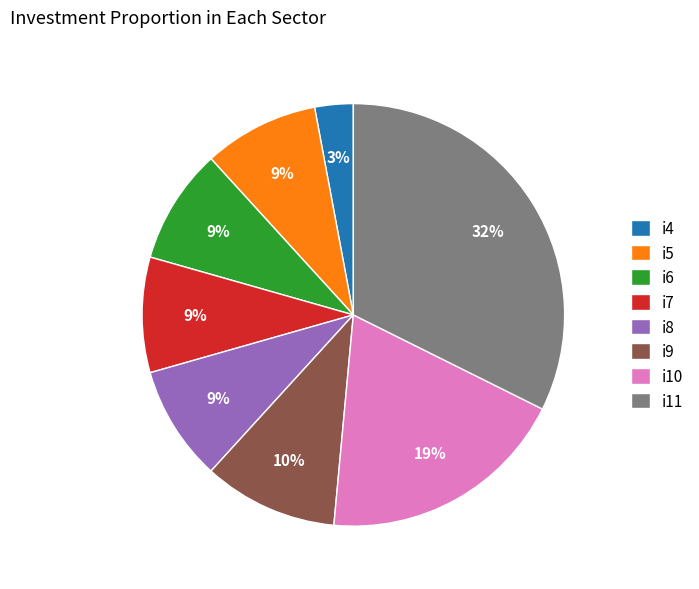

Is the sum of i11 and i5 greater than half?

No